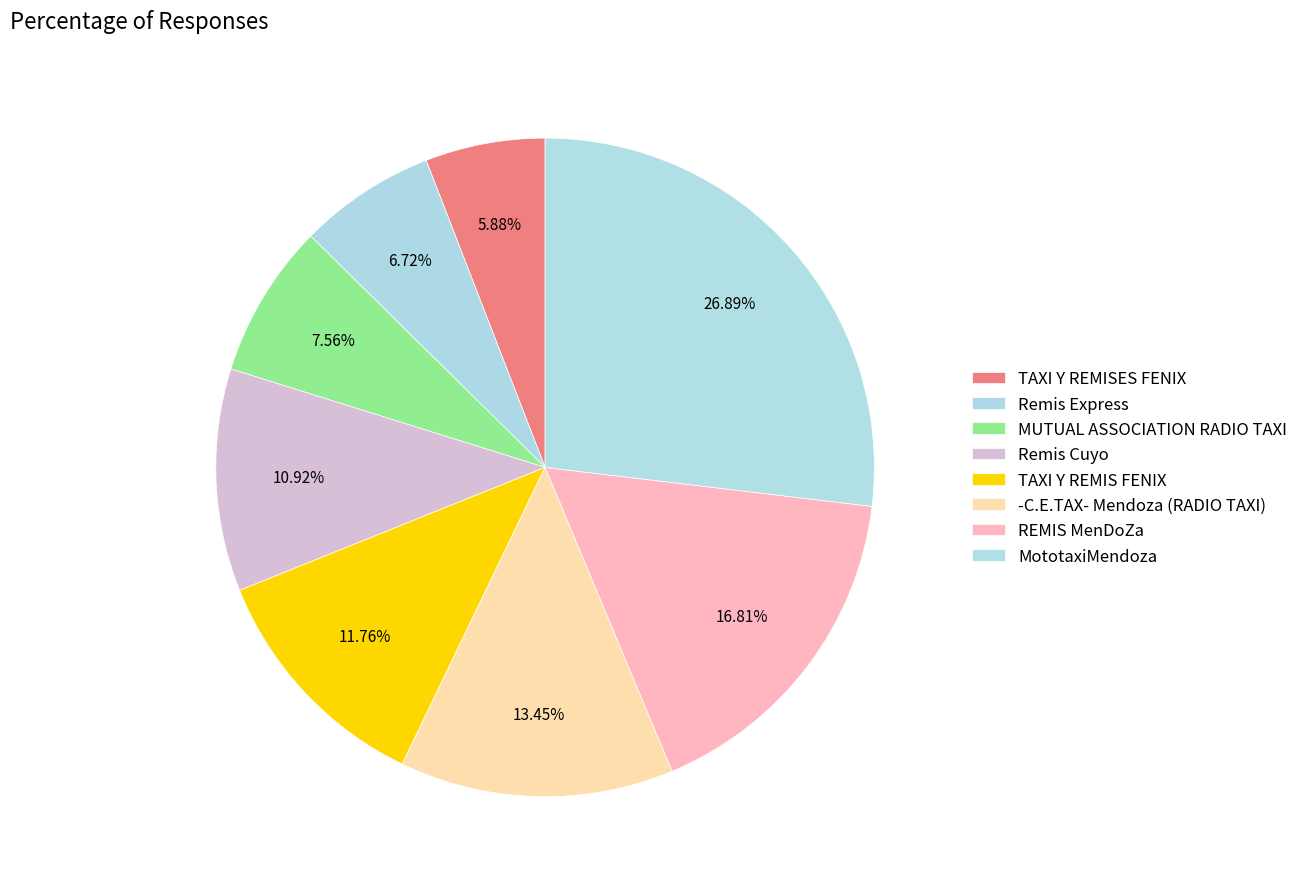

The Remis Cuyo slice represents 19% of the pie. True or false?

False